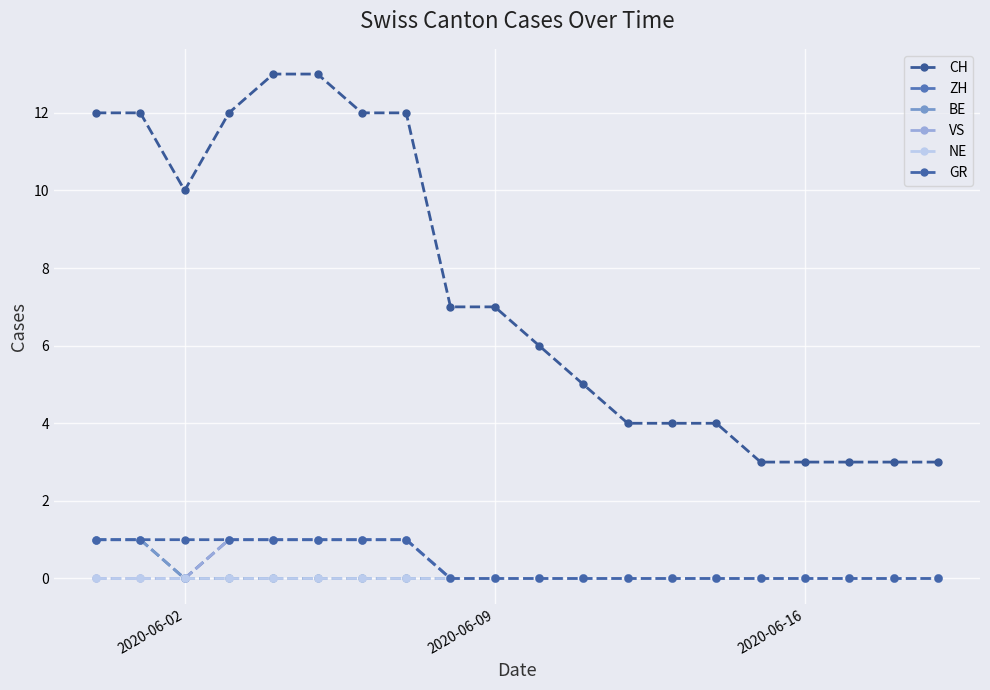

Which series has the largest total across all categories?

CH